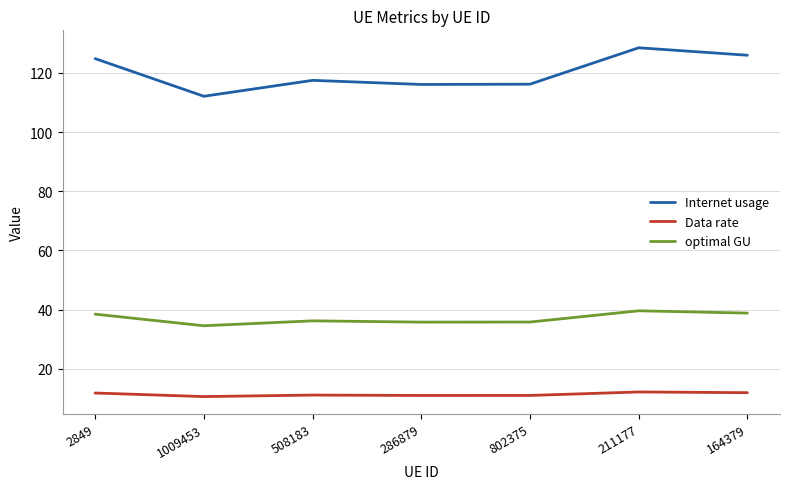

The optimal GU series shows 36.2 at 508183. True or false?

True